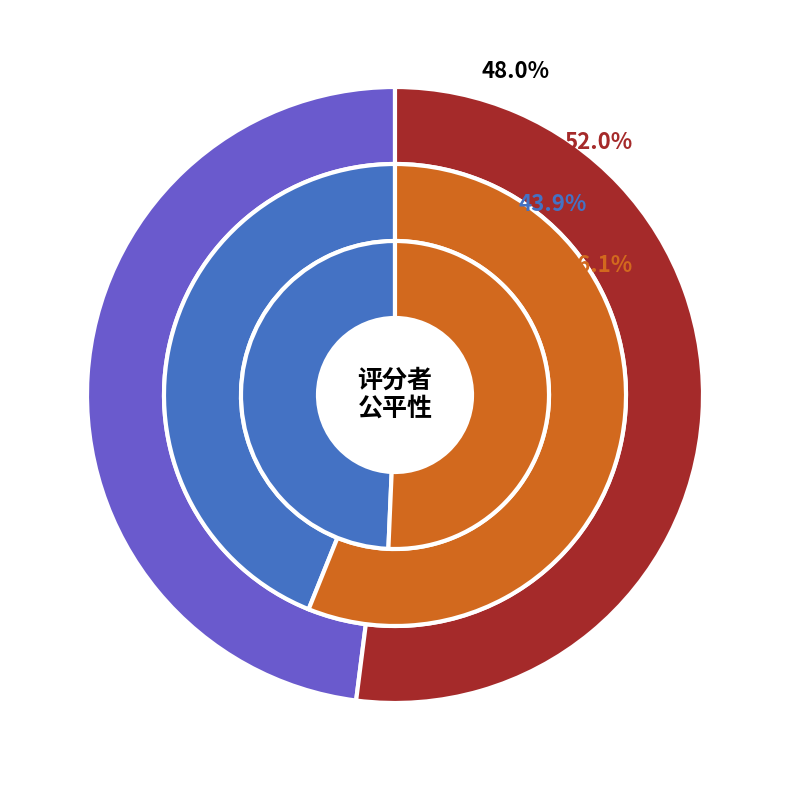

What is the total percentage of 1 and 总计?

52.1%